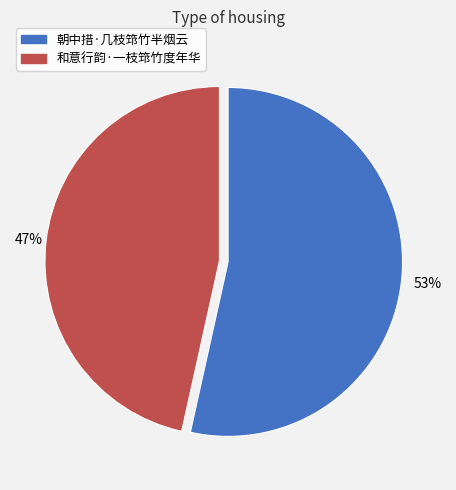

Is 和意行韵·一枝筇竹度年华 the majority of the pie?

No